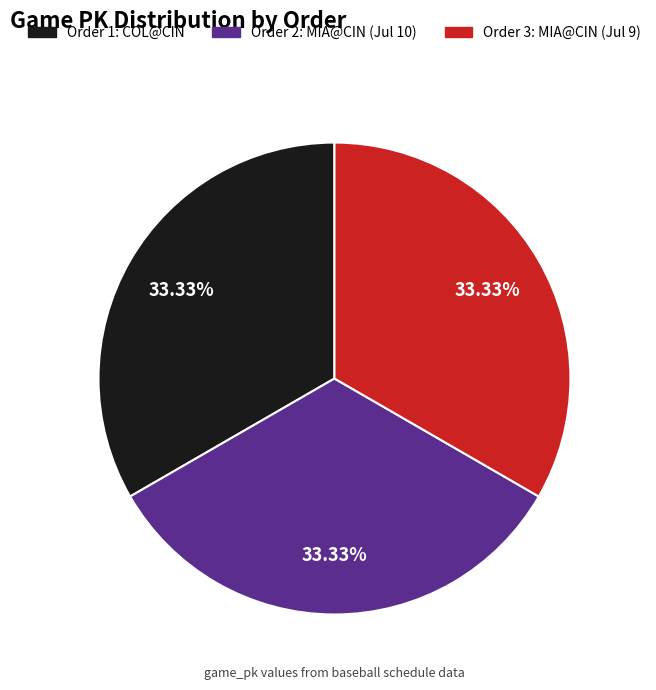

Does any single category account for the majority?

No